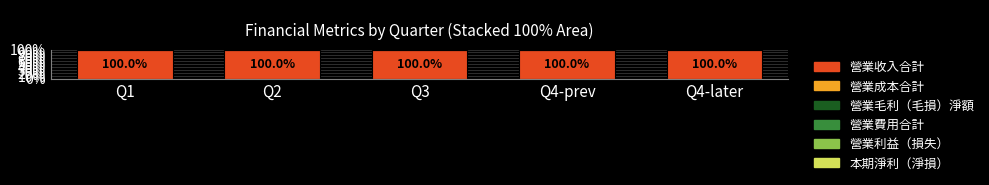

At which label does 營業利益（損失） first exceed 4?

Q1